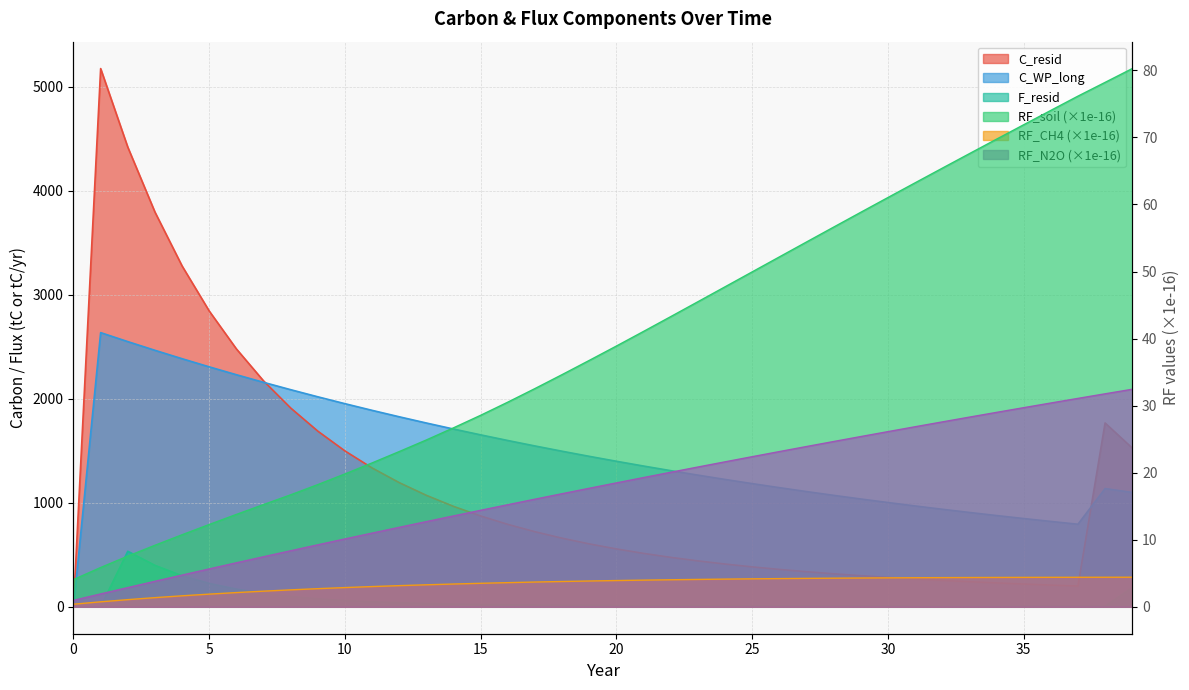

True or false: F_resid and C_WP_long cross at least once.

False